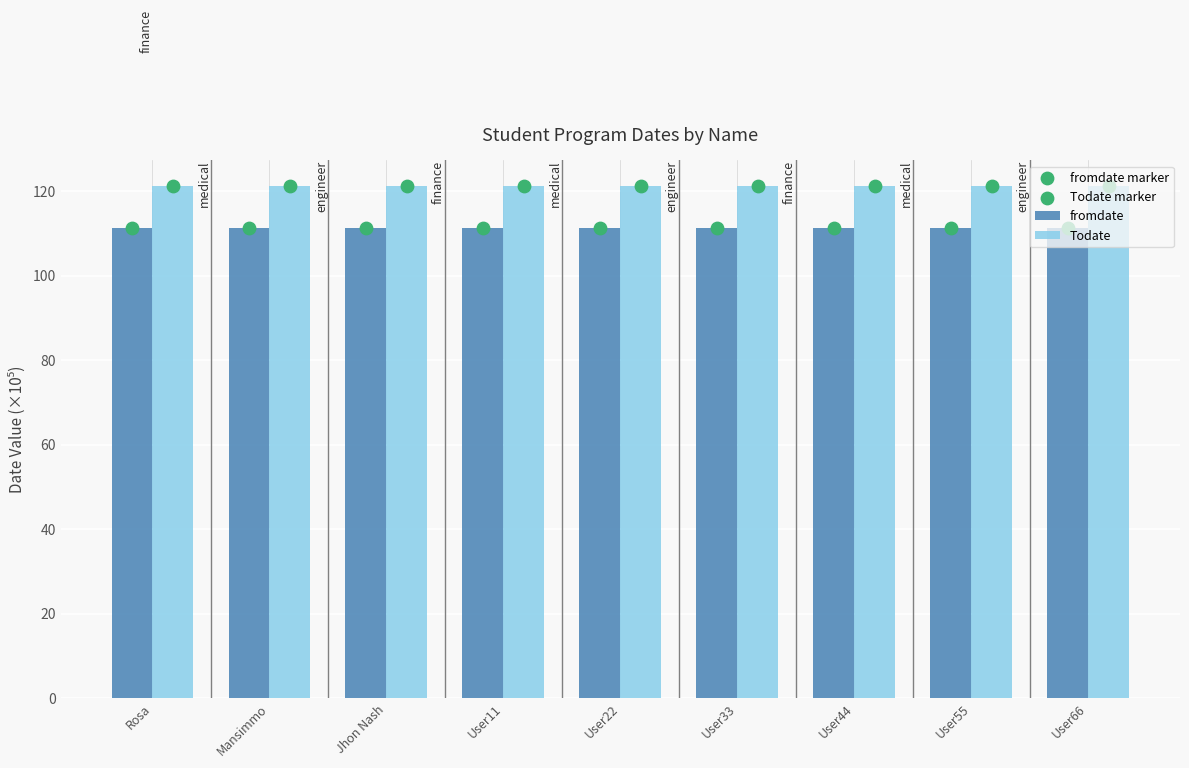

Which series has the largest Y range (max minus min)?

fromdate